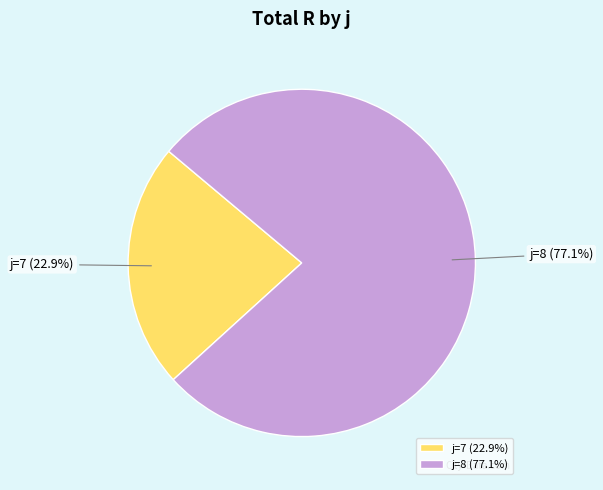

Does j=8 account for over 50% of the chart?

Yes